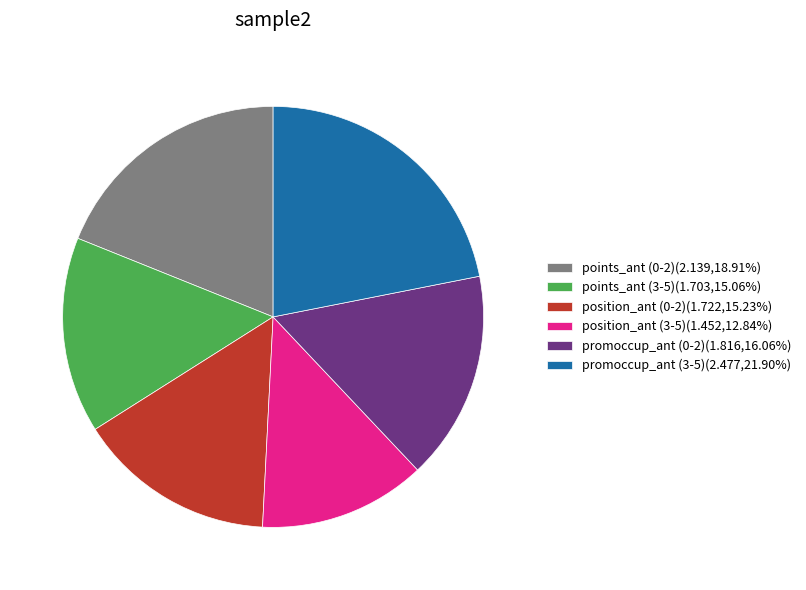

Approximately how many times larger is the value at position_ant (3-5)(1.452,12.84%) compared to position_ant (0-2)(1.722,15.23%)?

0.8